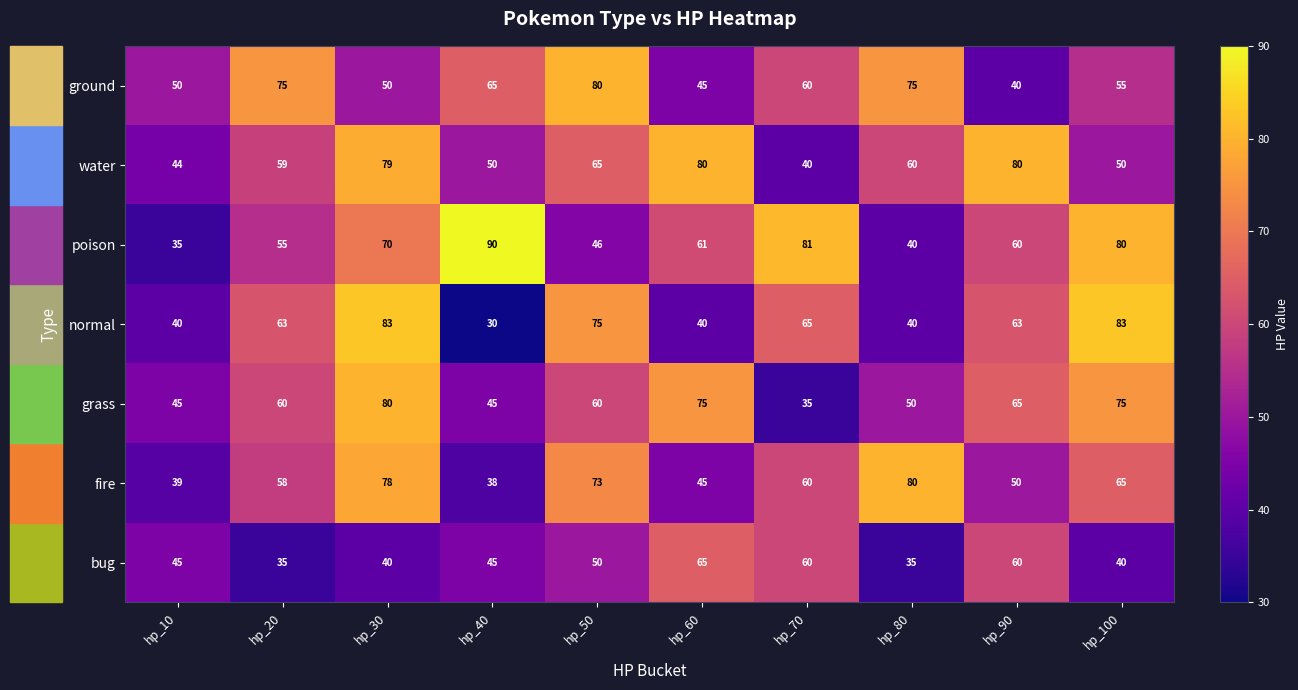

What is the maximum value shown in the chart?

90